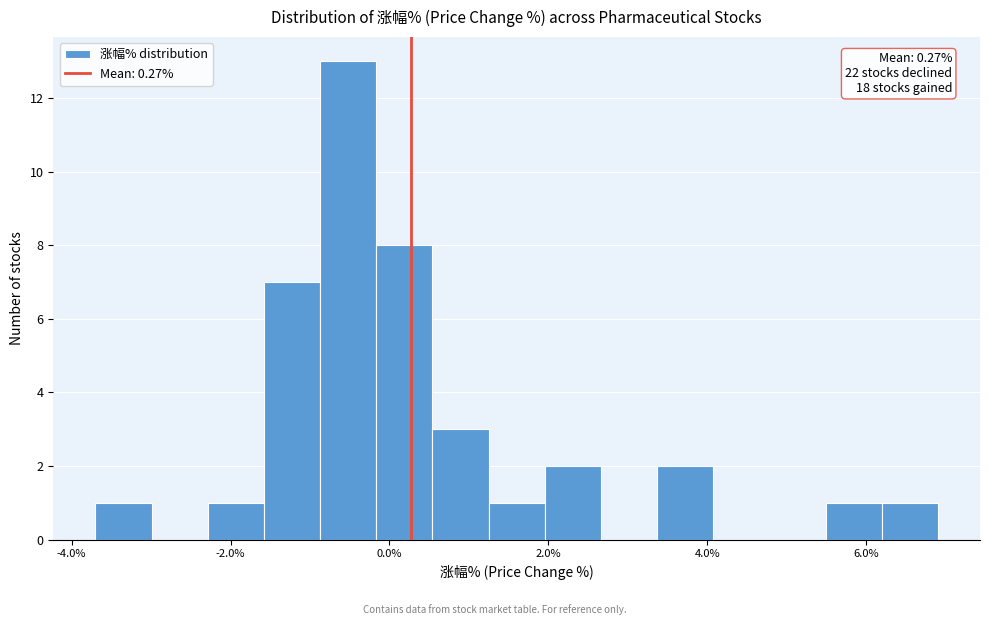

Read against the x-axis, roughly where is the centre of the tallest bar?

-0.6